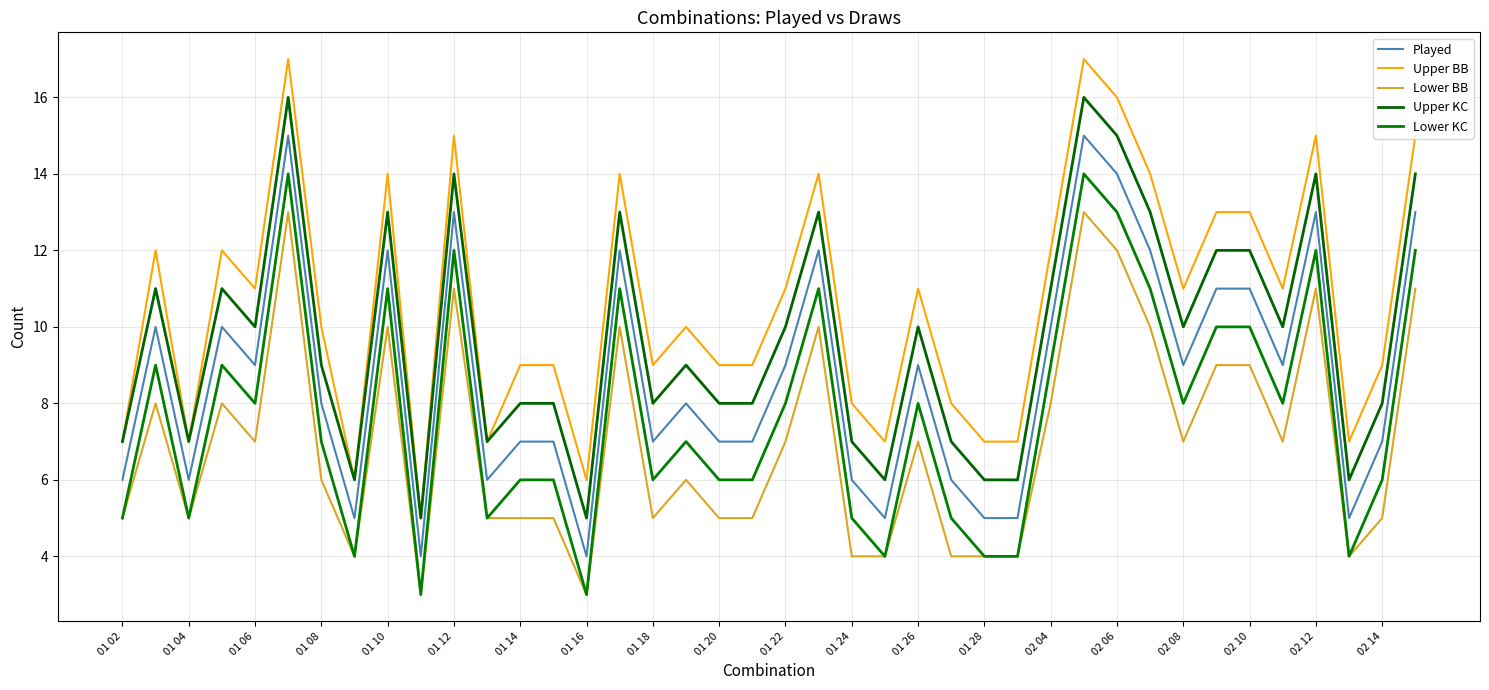

Which series has the widest spread of values?

Upper BB